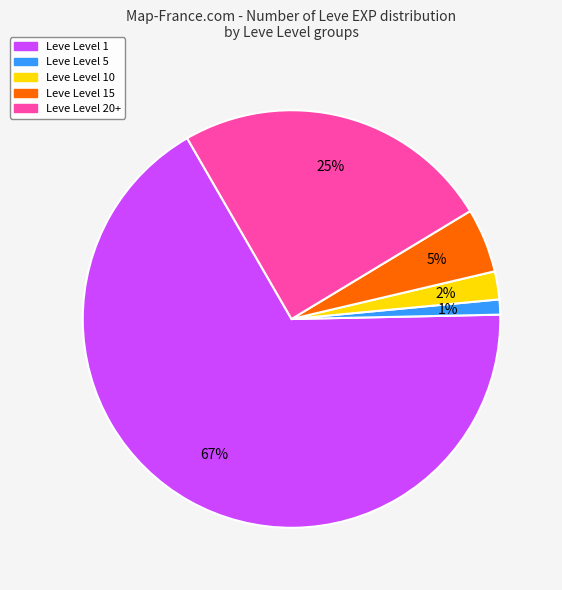

To the nearest percent, what is the difference between the largest and smallest slice percentages?

66%